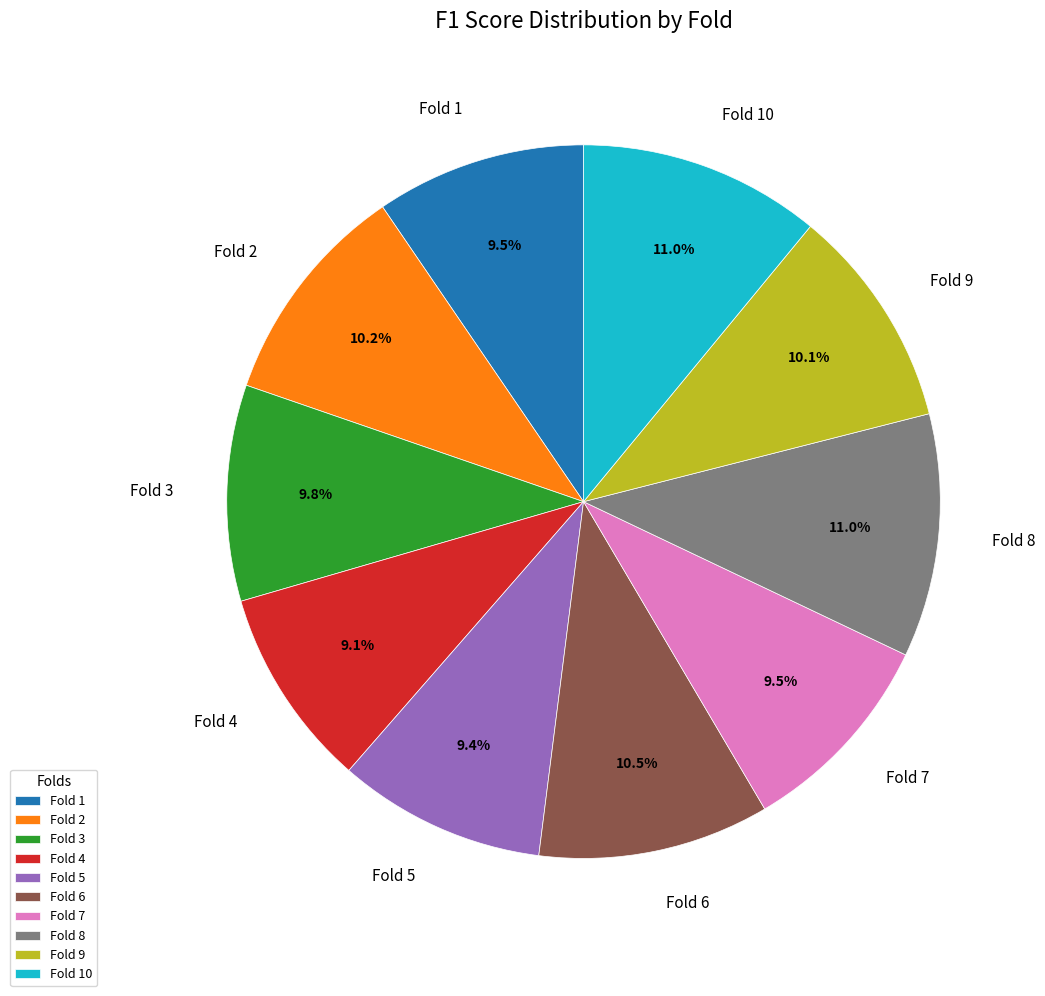

Is Fold 6 the majority of the pie?

No